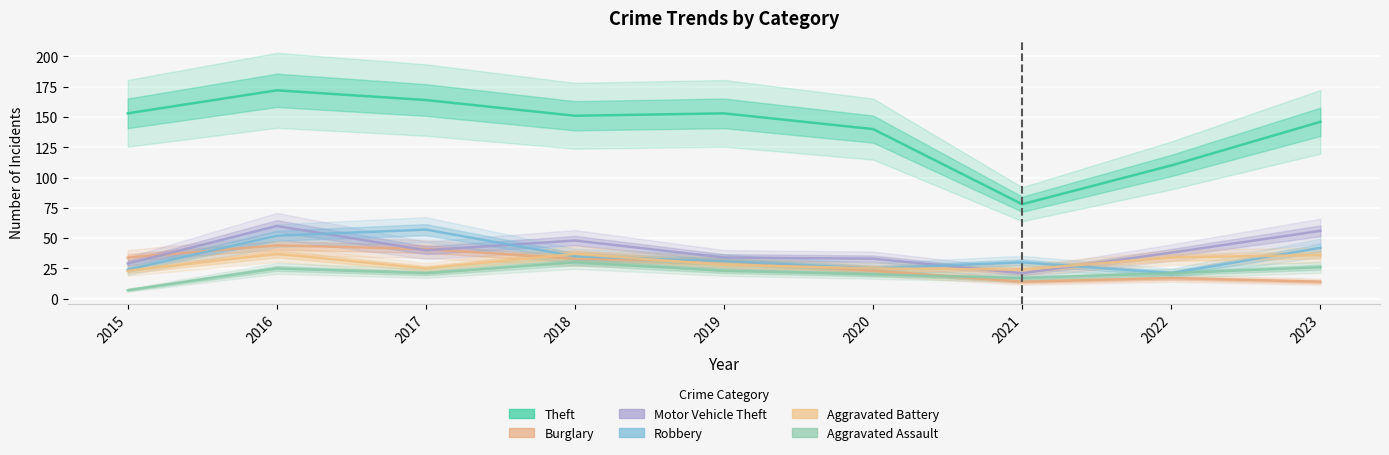

Is this an area chart (filled region under the line)?

No